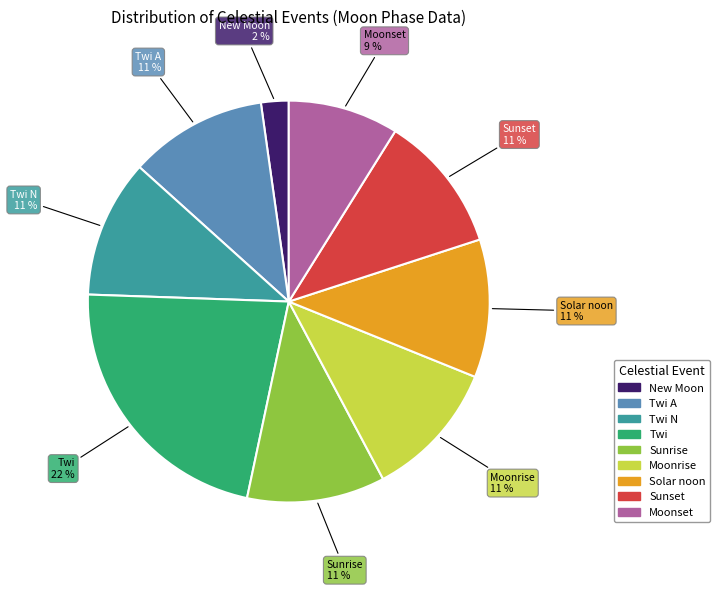

Does any single category account for the majority?

No